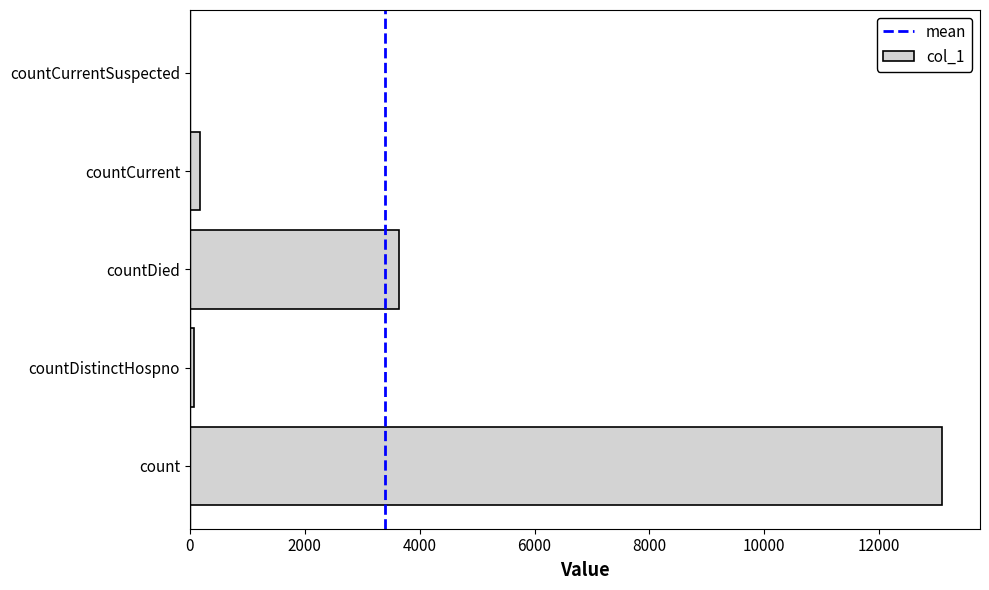

Reading bottom to top, transcribe all the data shown in this chart.

count=13100	countDistinctHospno=67	countDied=3638	countCurrent=180	countCurrentSuspected=0